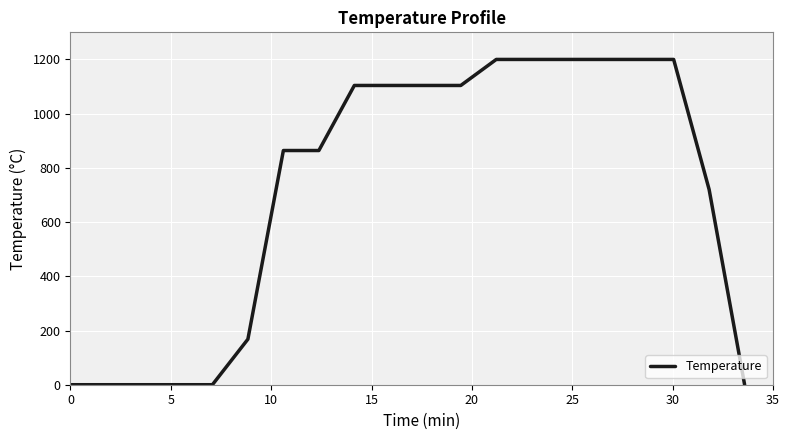

What is the difference between the maximum and minimum values?

1200.0